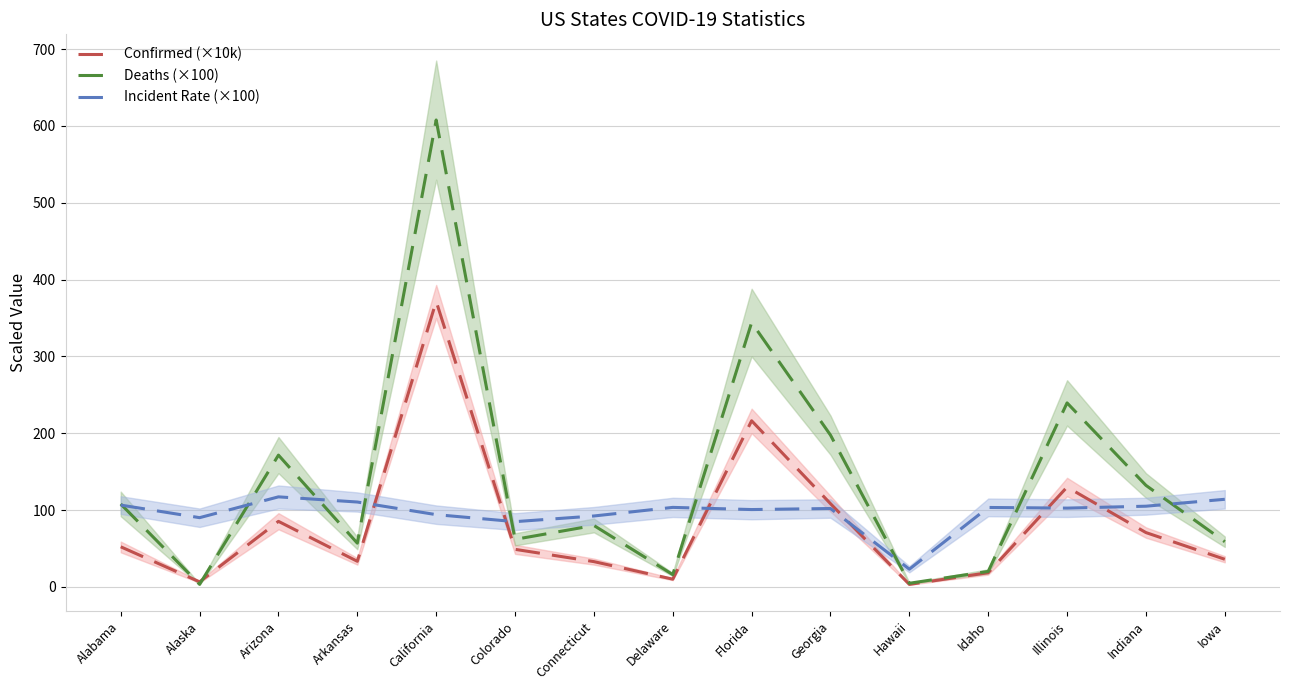

Between which two adjacent categories do Confirmed (×10k) and Deaths (×100) first intersect?

Alabama and Alaska